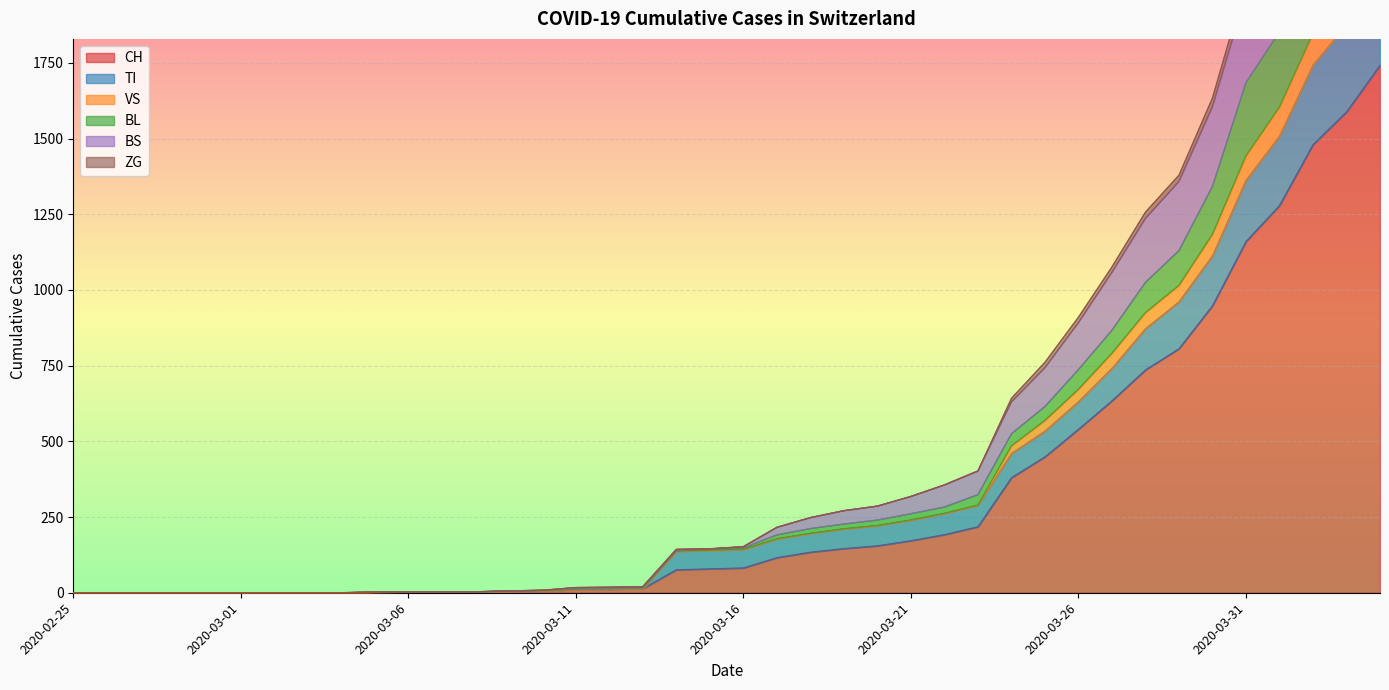

What is the difference between the highest and lowest values at 2020-03-24?

262